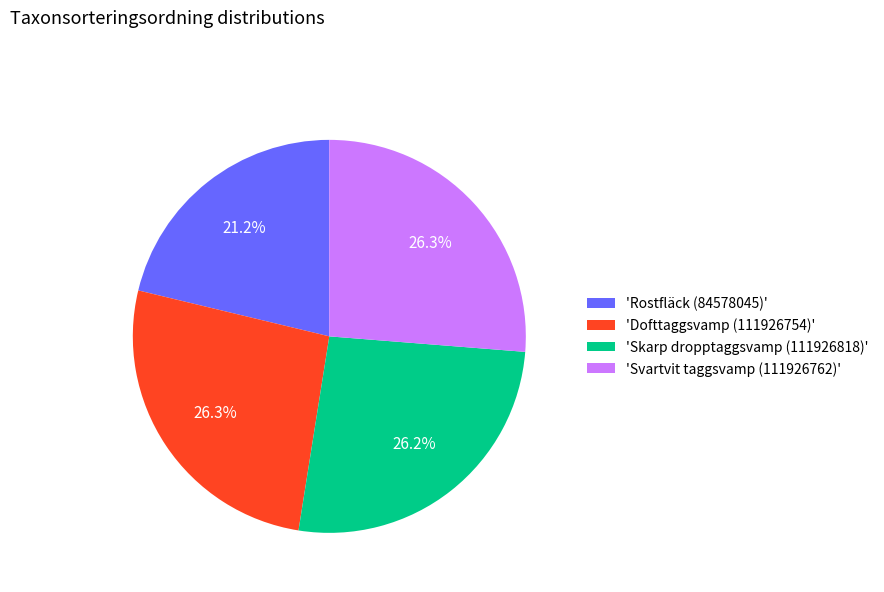

What percentage is NOT represented by 'Svartvit taggsvamp (111926762)'?

73.7%